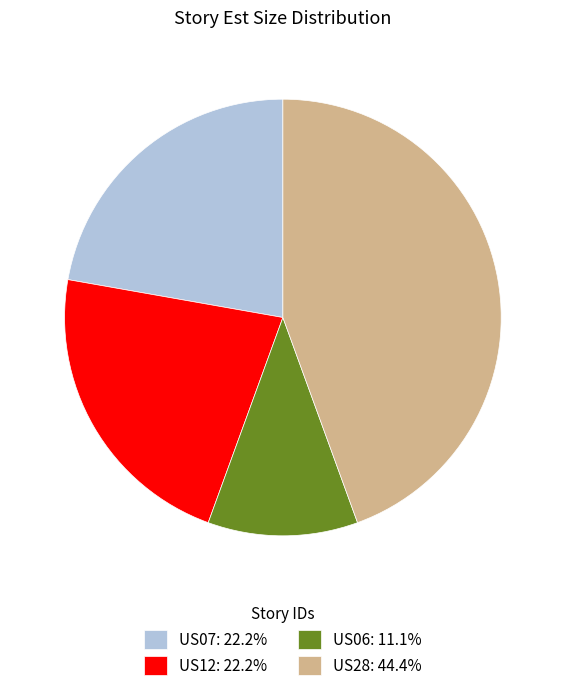

Approximately how many times larger is the value at US12 compared to US28?

0.5